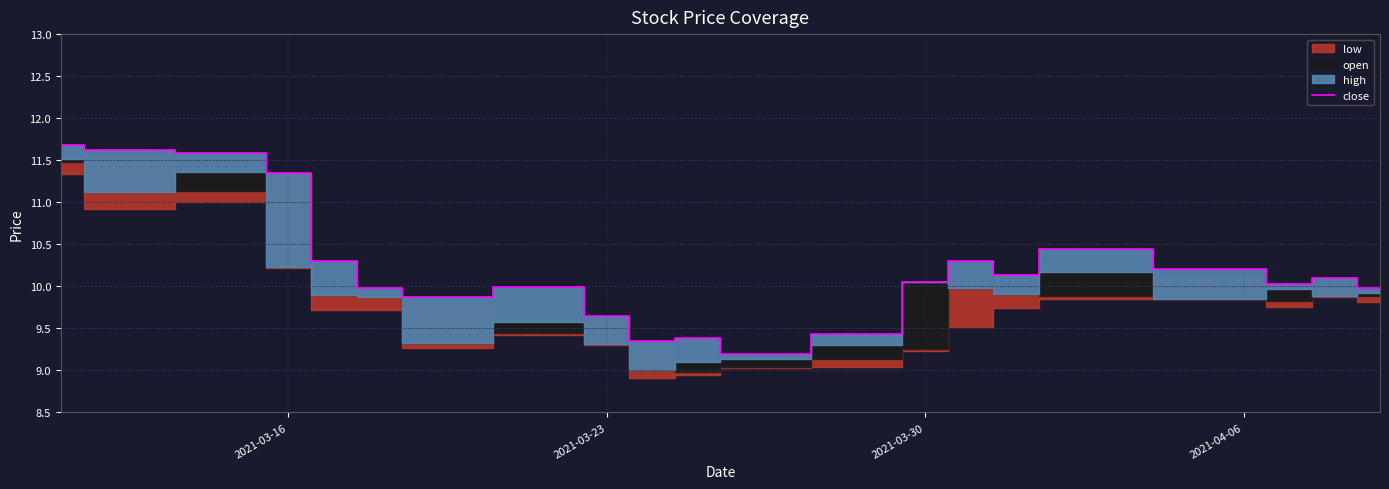

How many lines are shown in the chart?

1